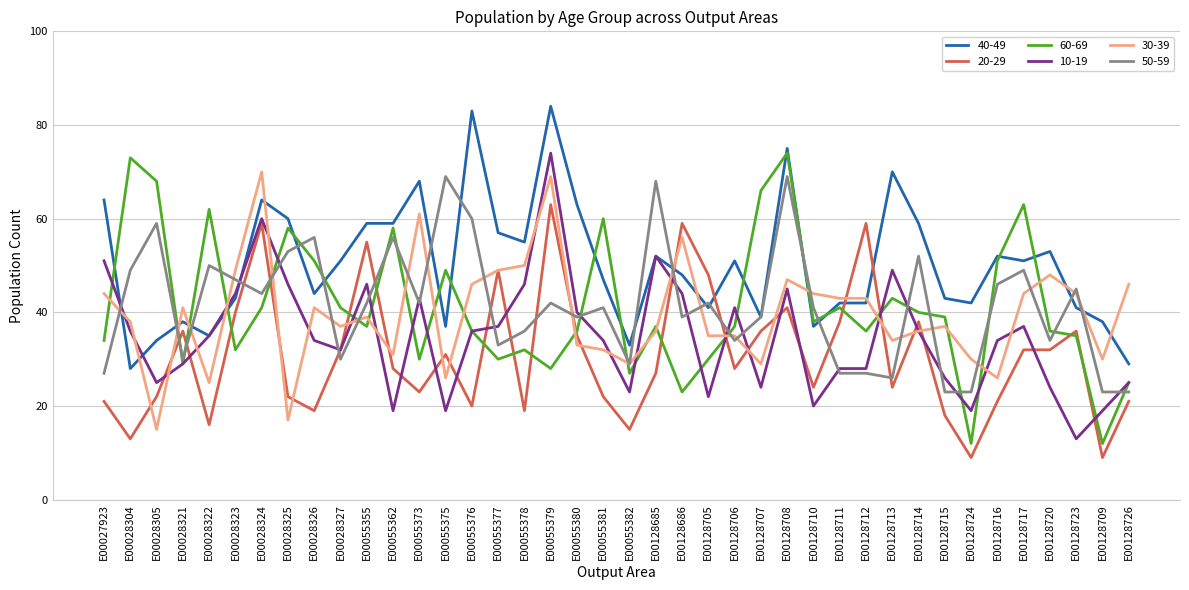

Is it true that 50-59 equals 26 at E00055355?

False